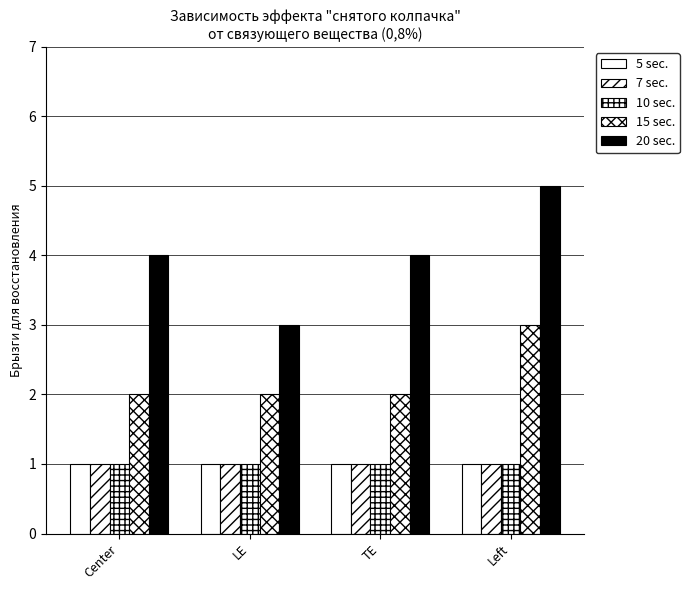

Does the chart contain any negative values?

No